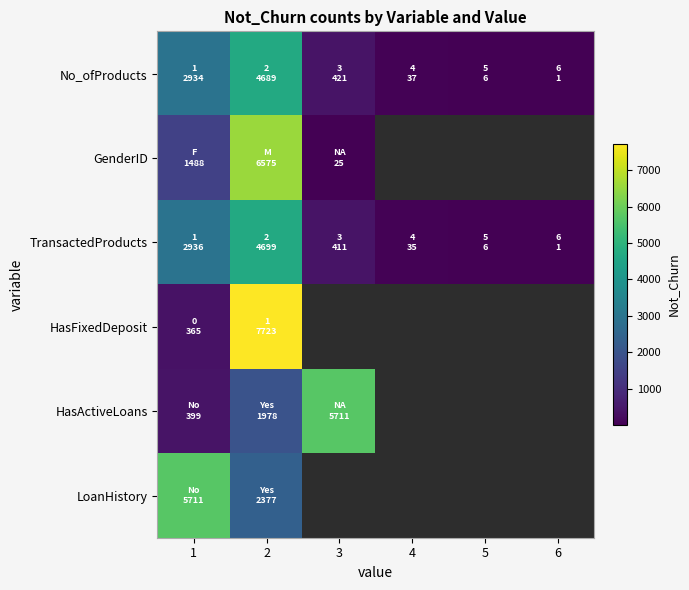

Read the TransactedProducts value at 2.

4699.0